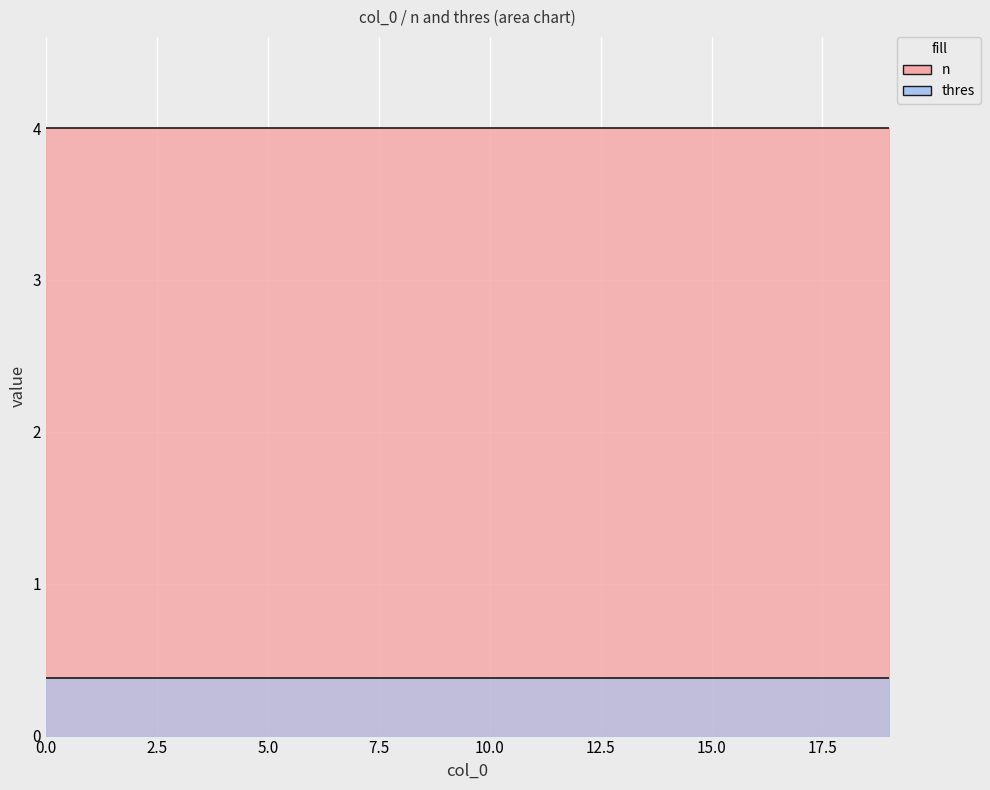

Which series changed the most between 8 and 14?

n